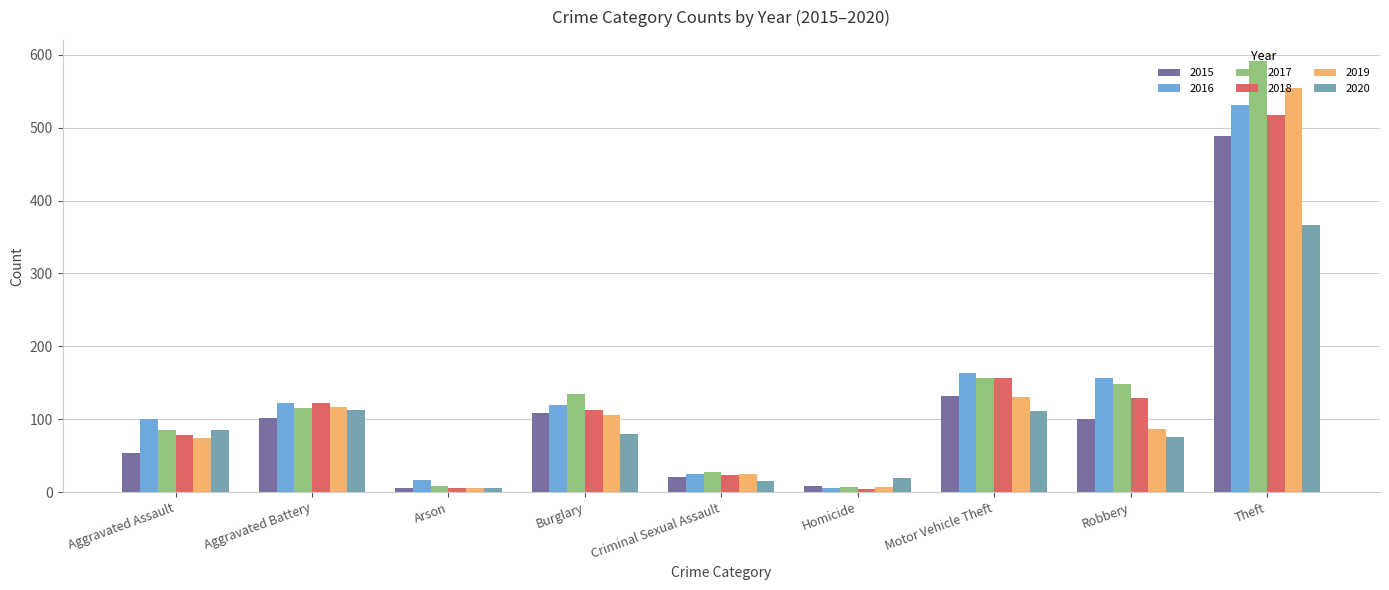

What value does the 2020 series have at Aggravated Assault?

85